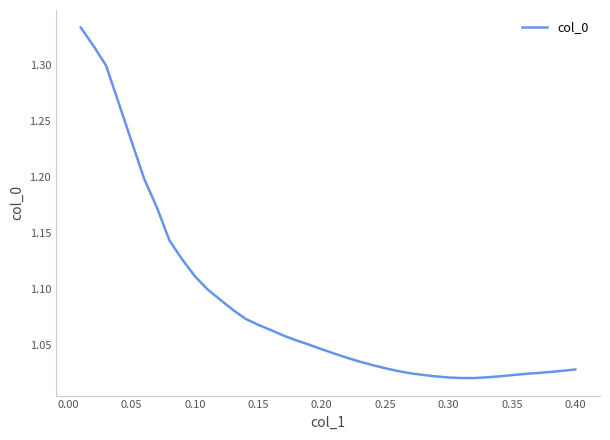

What is the difference between the maximum and minimum values?

0.3